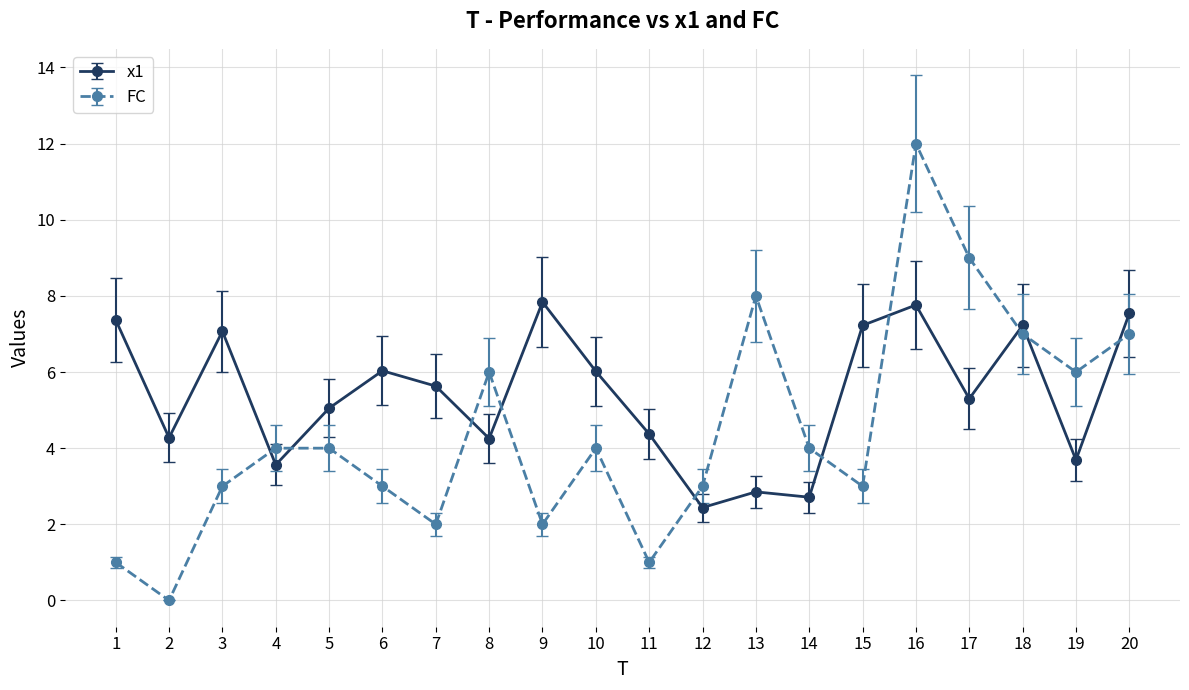

Reading left to right, extract all data points from this chart.

x1: 7.4	4.3	7.1	3.6	5.1	6.0	5.6	4.3	7.8	6.0	4.4	2.4	2.9	2.7	7.2	7.8	5.3	7.2	3.7	7.5
FC: 1.0	0.0	3.0	4.0	4.0	3.0	2.0	6.0	2.0	4.0	1.0	3.0	8.0	4.0	3.0	12.0	9.0	7.0	6.0	7.0